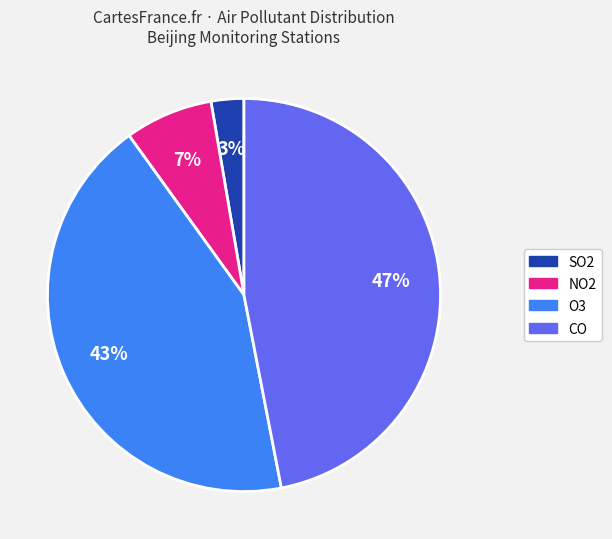

Combined, do CO and O3 account for over 50%?

Yes